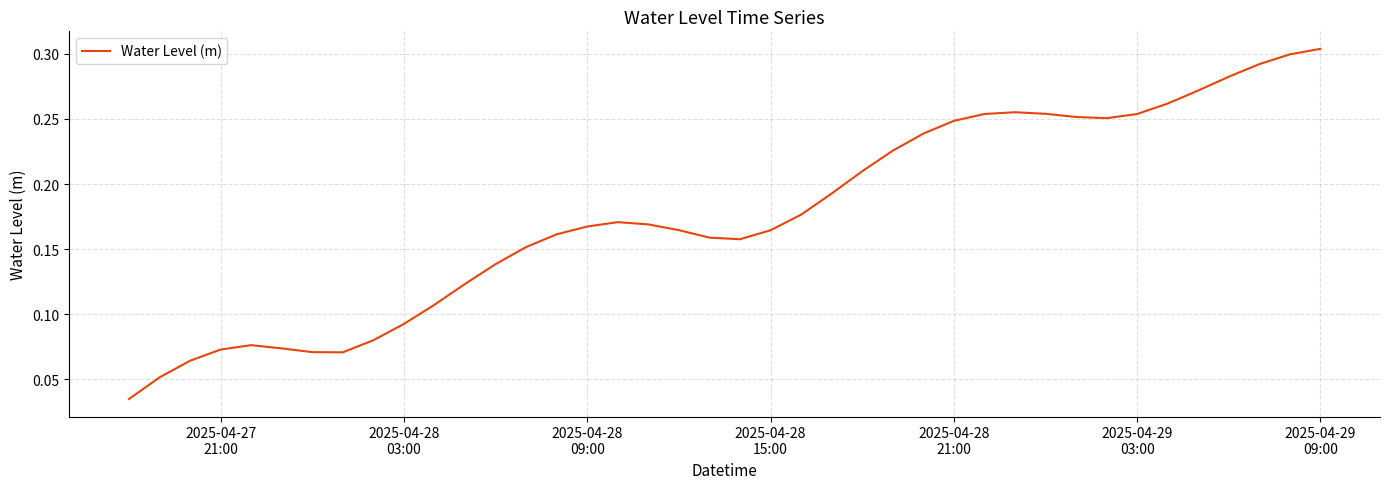

Does the chart display data point markers on the line(s)?

No